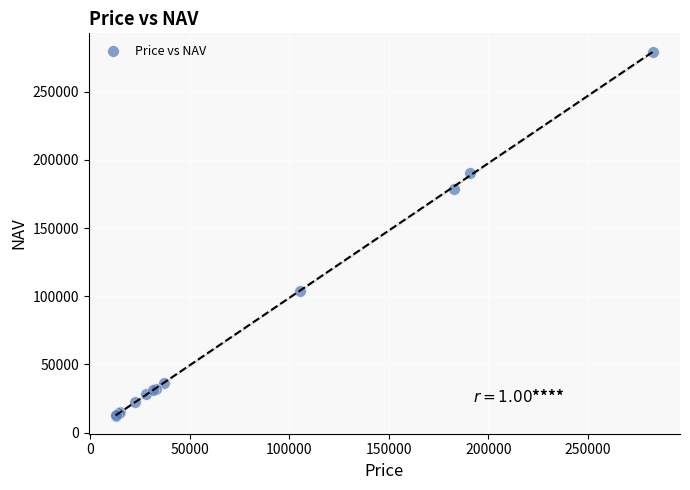

What Y value in the scatter plot is closest to 146006?

178634